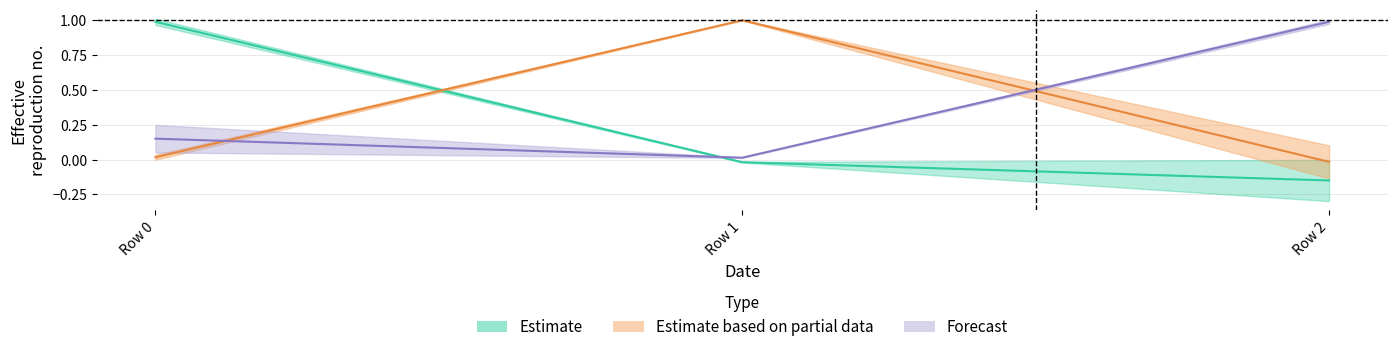

Which category has the highest value across all series?

Row 1